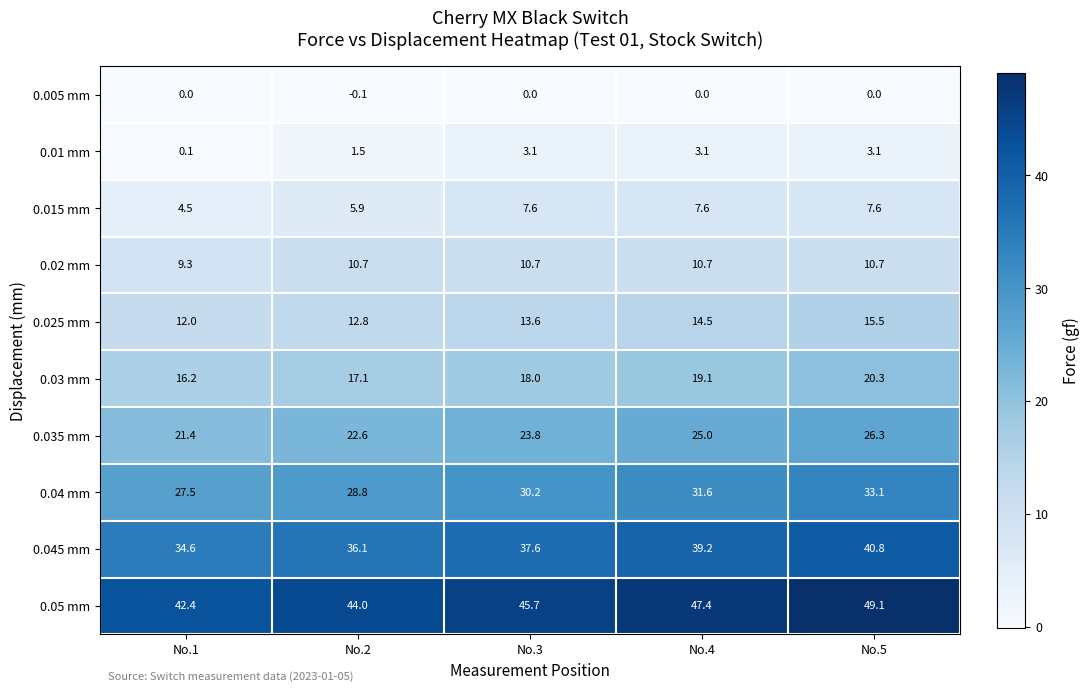

What is the spread (max minus min) of values at No.2?

44.1